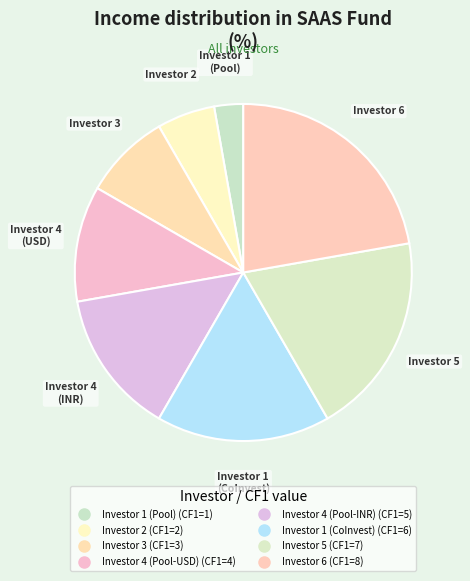

What is the smallest slice in the pie chart?

Investor 1 (Pool)